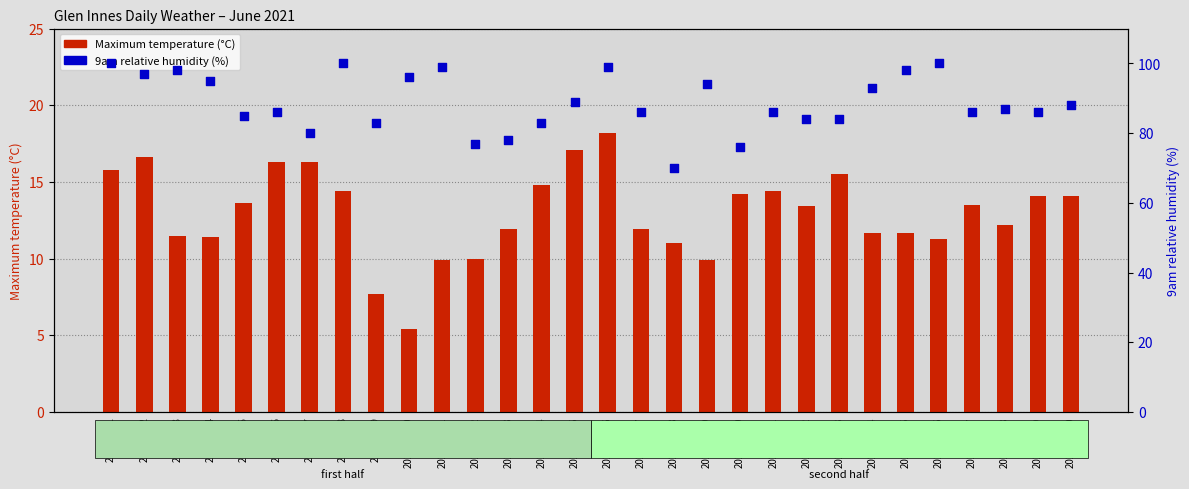

What is the total value across all series at 2021-06-25?

109.7